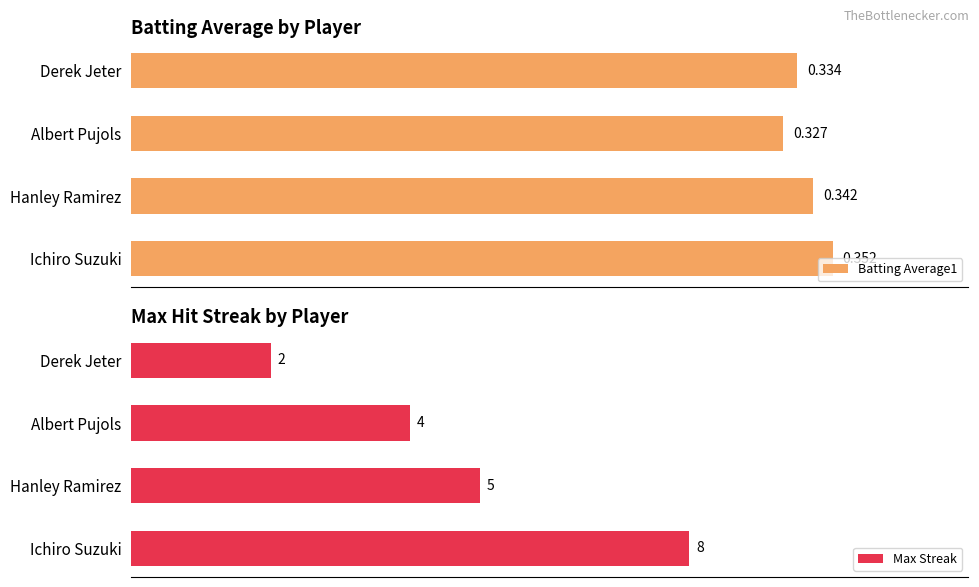

How many bars are there in each group?

2